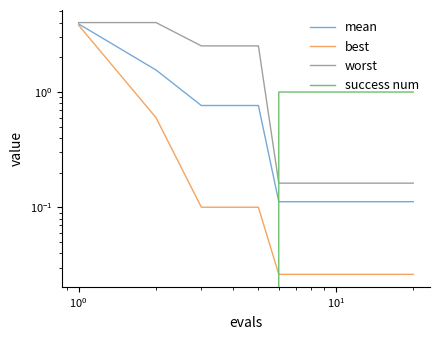

Reading left to right, list all the values displayed in this chart.

mean: 3.9	1.6	0.8	0.8	0.8	0.1	0.1	0.1	0.1	0.1	0.1	0.1	0.1	0.1	0.1	0.1	0.1	0.1	0.1	0.1
best: 3.8	0.6	0.1	0.1	0.1	0.0	0.0	0.0	0.0	0.0	0.0	0.0	0.0	0.0	0.0	0.0	0.0	0.0	0.0	0.0
worst: 4.0	4.0	2.5	2.5	2.5	0.2	0.2	0.2	0.2	0.2	0.2	0.2	0.2	0.2	0.2	0.2	0.2	0.2	0.2	0.2
success num: 0.0	0.0	0.0	0.0	0.0	1.0	1.0	1.0	1.0	1.0	1.0	1.0	1.0	1.0	1.0	1.0	1.0	1.0	1.0	1.0